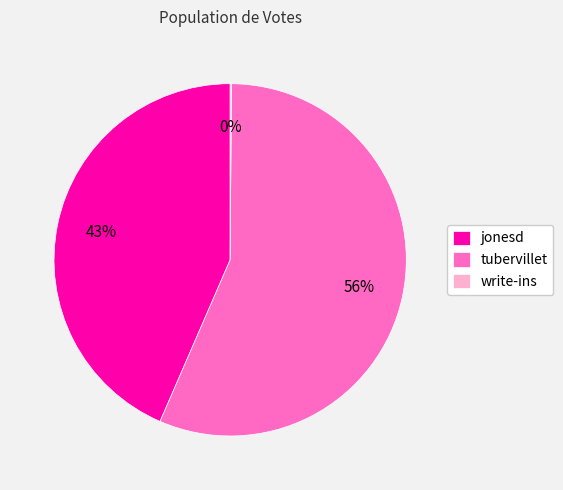

True or false: jonesd accounts for 49% of the total.

False